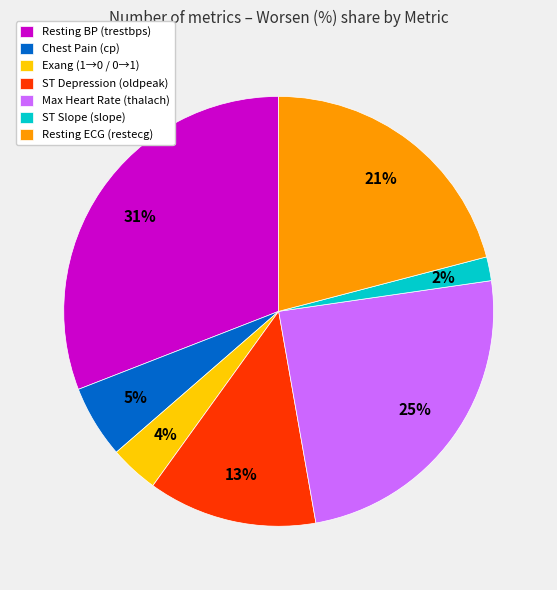

To the nearest percent, what is the combined percentage of Chest Pain (cp) and Resting BP (trestbps)?

36%